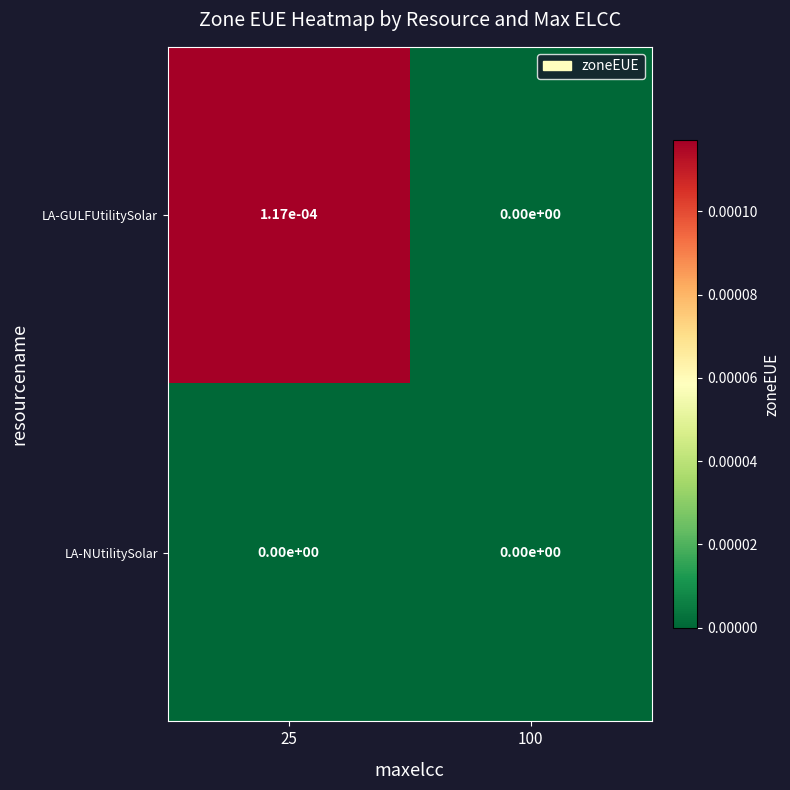

List the series in order of their peak value, highest first.

LA-GULFUtilitySolar, LA-NUtilitySolar